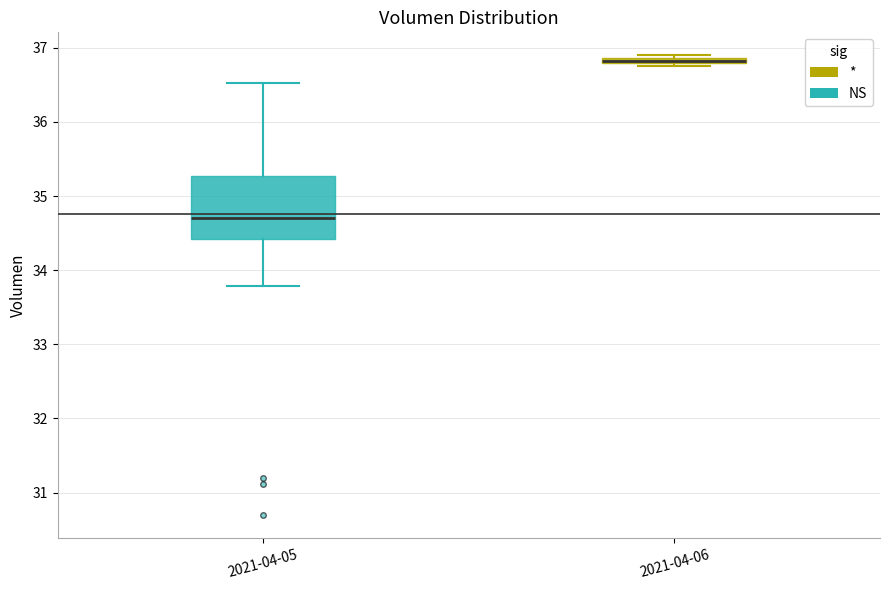

Which box is the tallest, from its lower edge to its upper edge?

2021-04-05